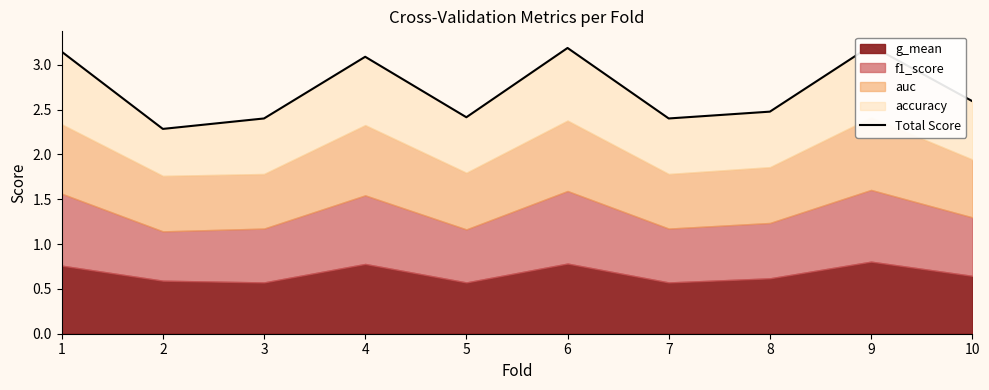

Reading left to right, list all the values displayed in this chart.

3.1	2.3	2.4	3.1	2.4	3.2	2.4	2.5	3.2	2.6